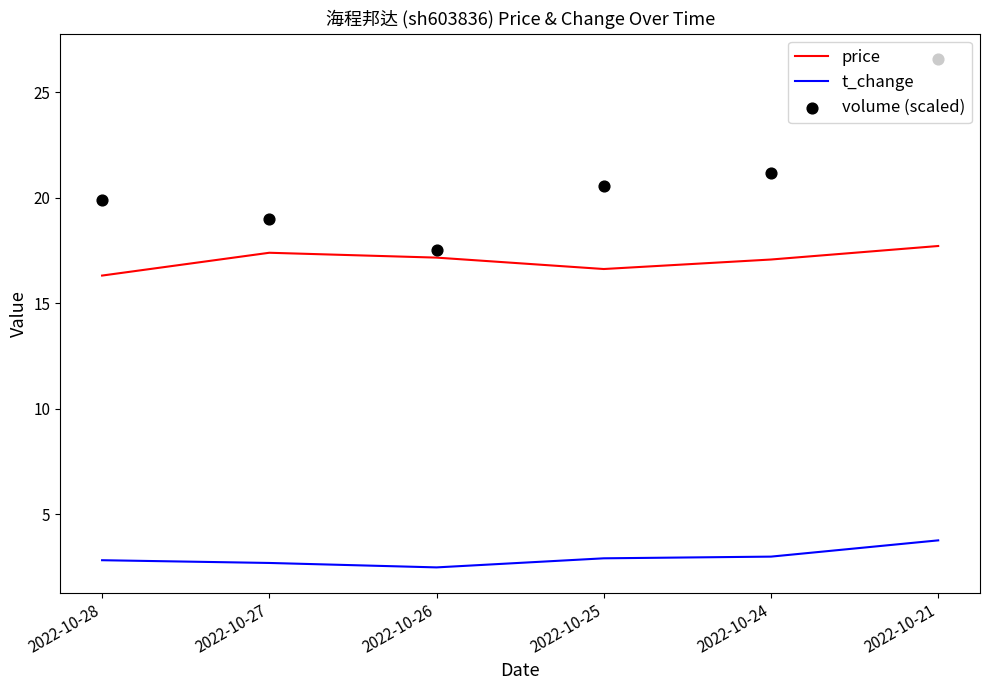

Which series has the largest total across all categories?

volume (scaled)